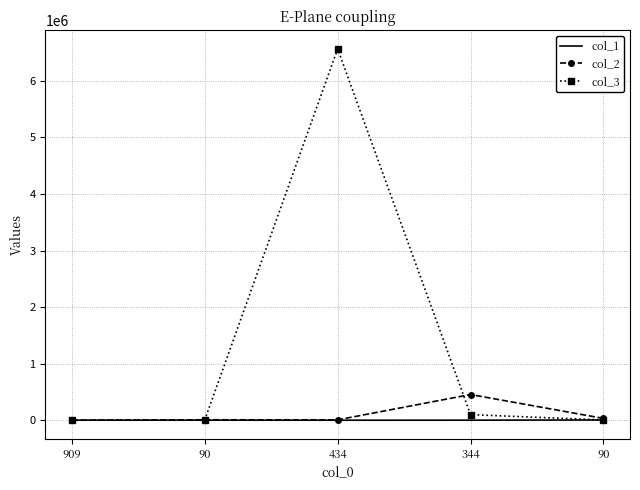

What are all the series names shown in the legend?

col_1, col_2, col_3